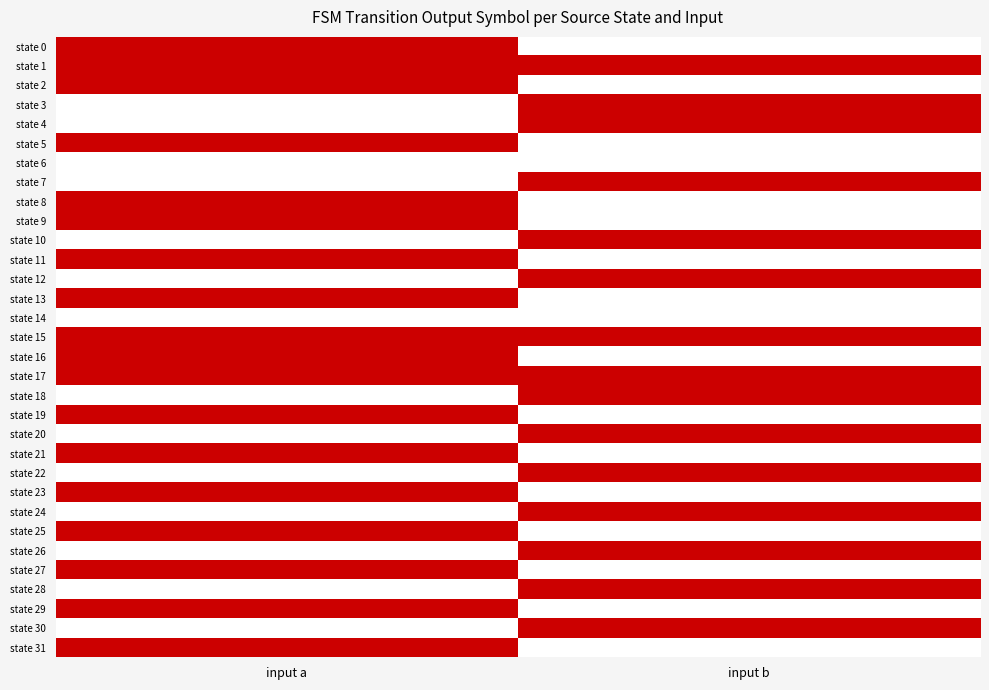

Between input b and input a, which is larger?

input a